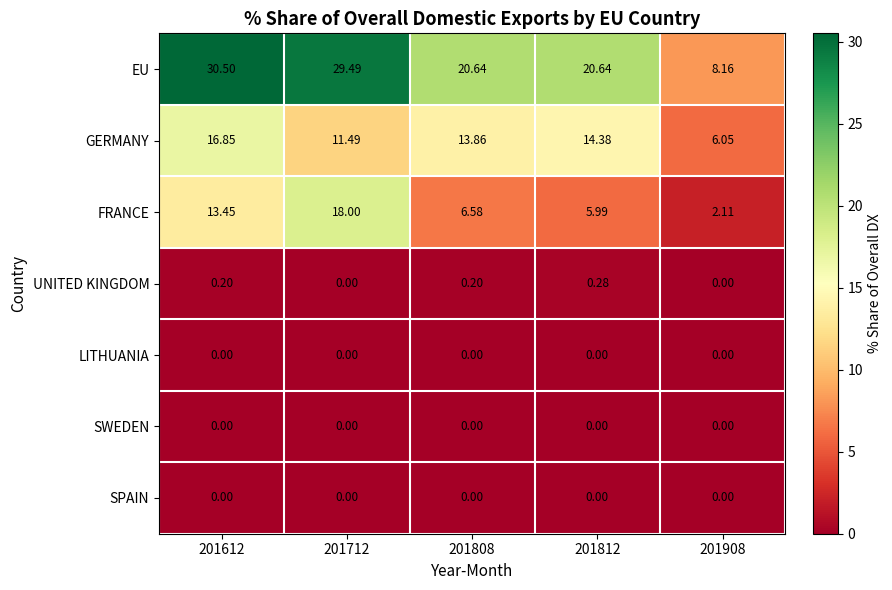

At which category does the chart reach its peak across all series?

201612